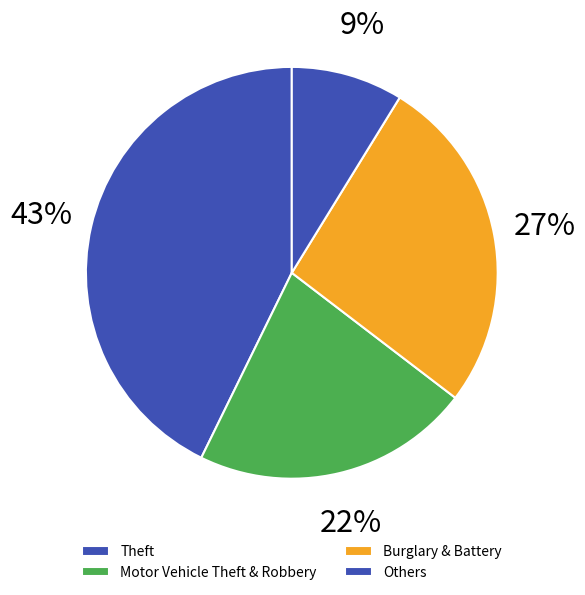

Rank the categories by value from highest to lowest.

Theft, Burglary & Battery, Motor Vehicle Theft & Robbery, Others